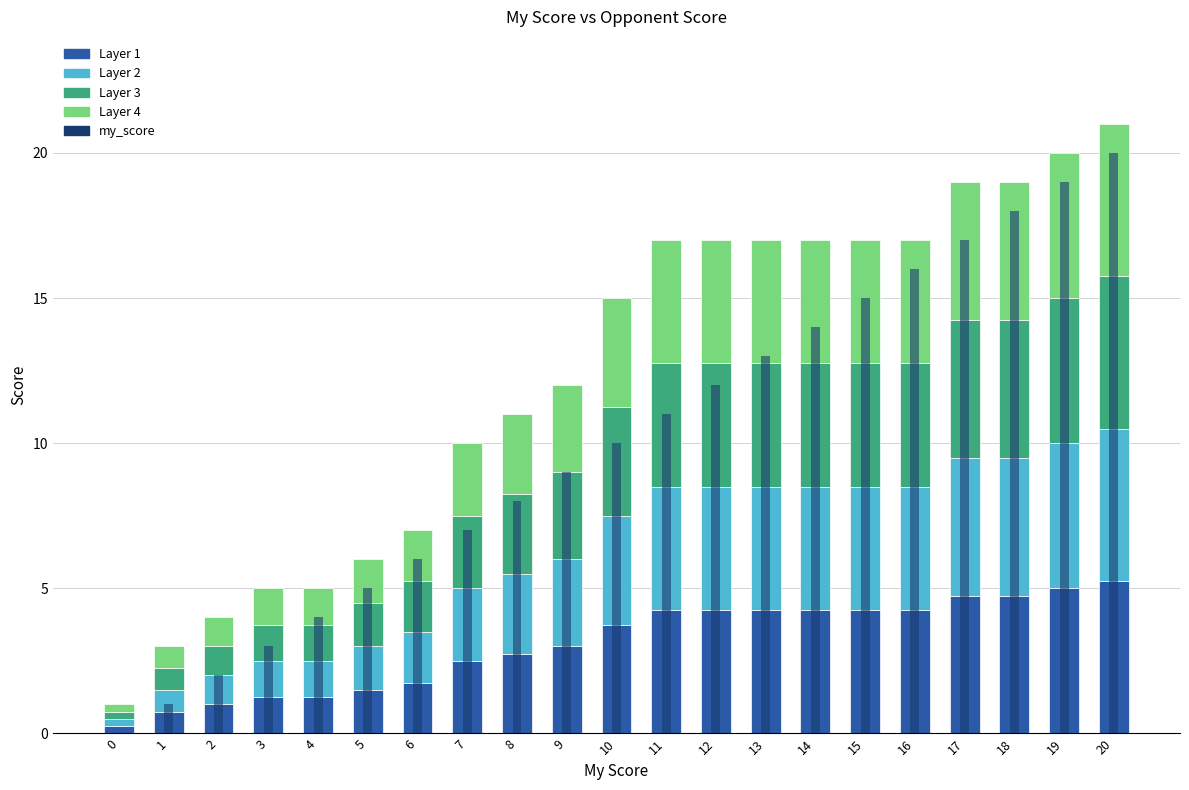

The value of Layer 2 at 19 is 5.0. True or false?

True